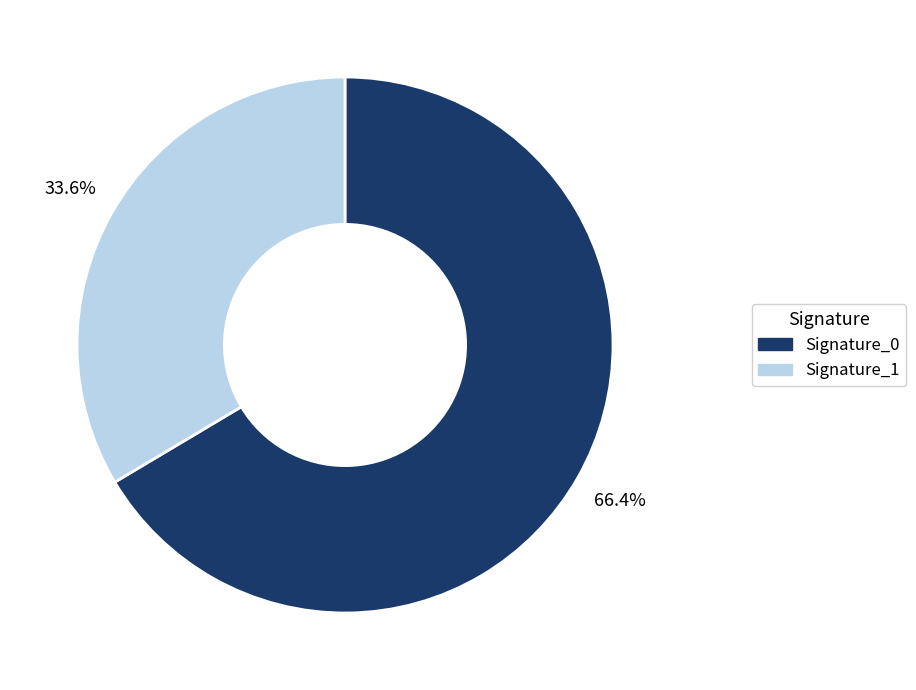

Is there any slice that represents more than half of the pie?

Yes